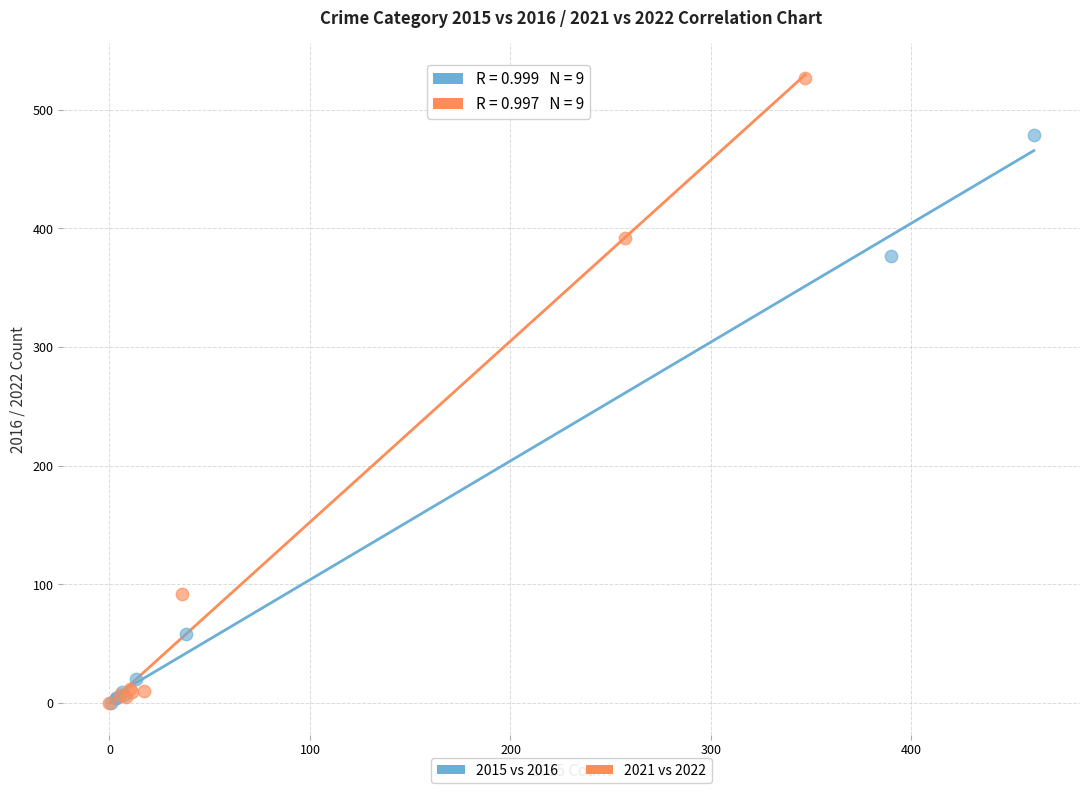

Which series contains the highest Y value?

2021 vs 2022